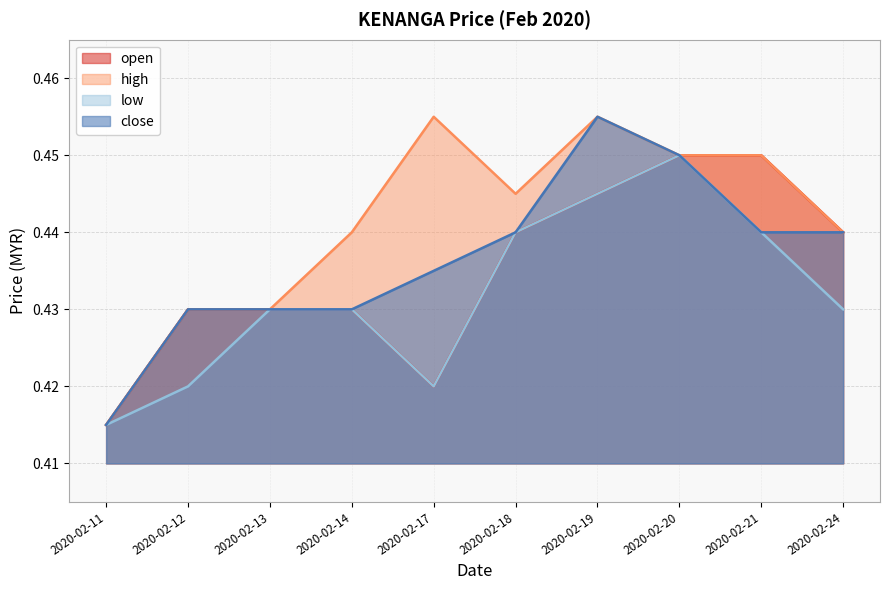

What are all the series names shown in the legend?

open, high, low, close